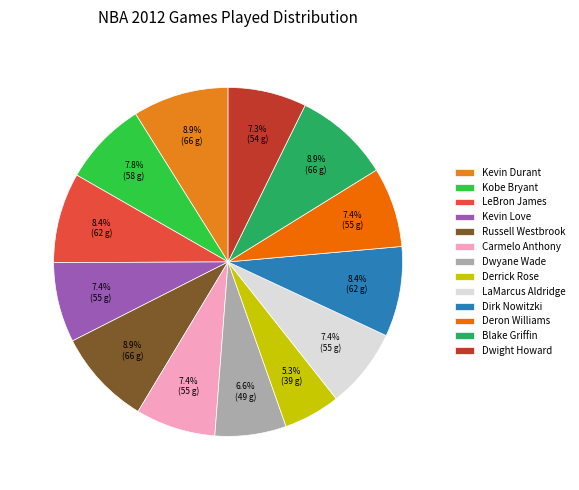

How many slices are in this pie chart?

13